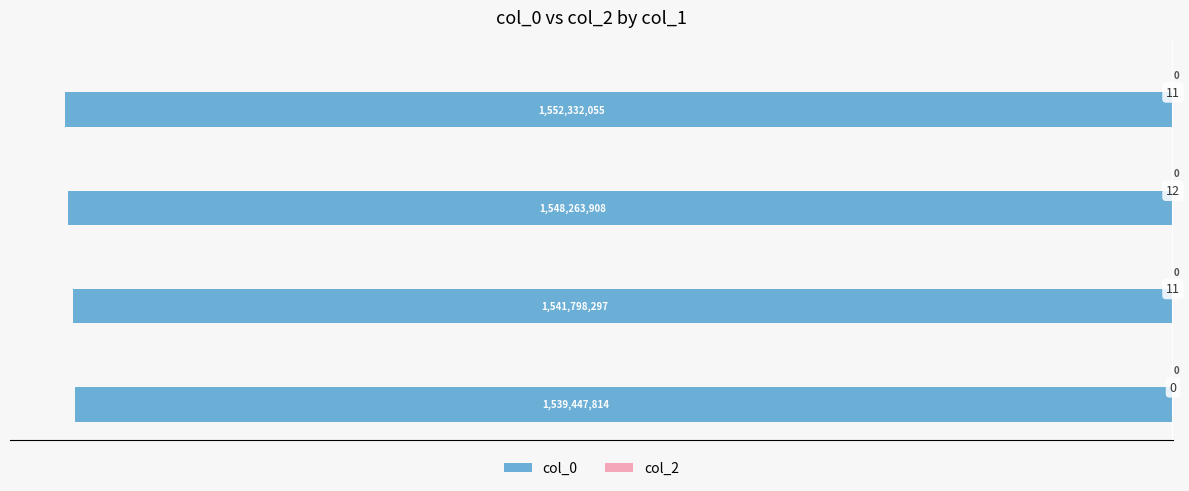

Are the bars horizontal?

Yes